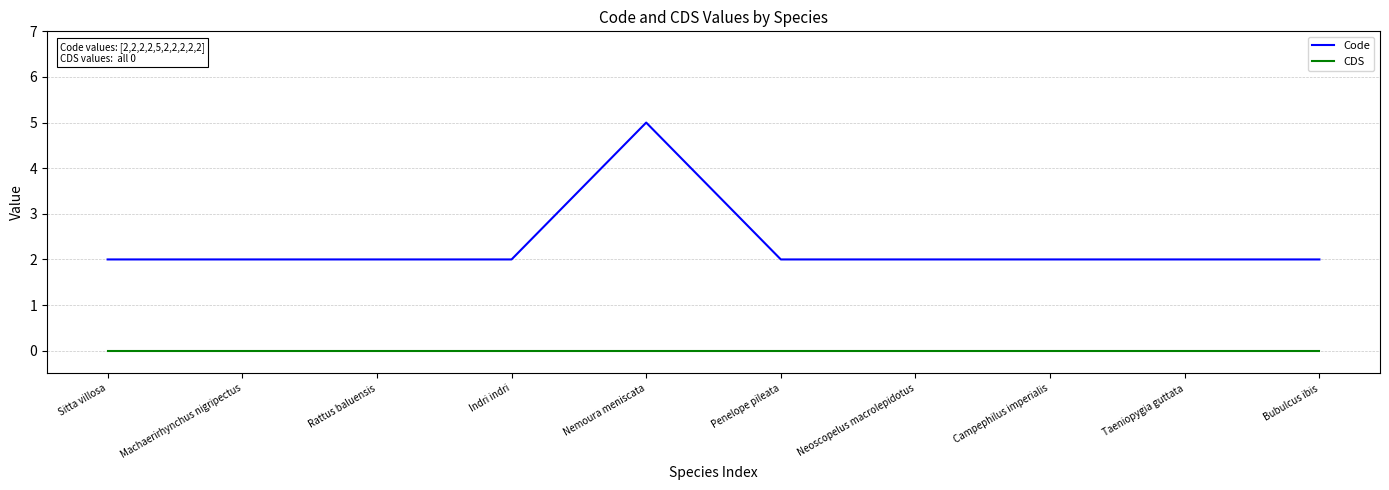

Is this an area chart (filled region under the line)?

No